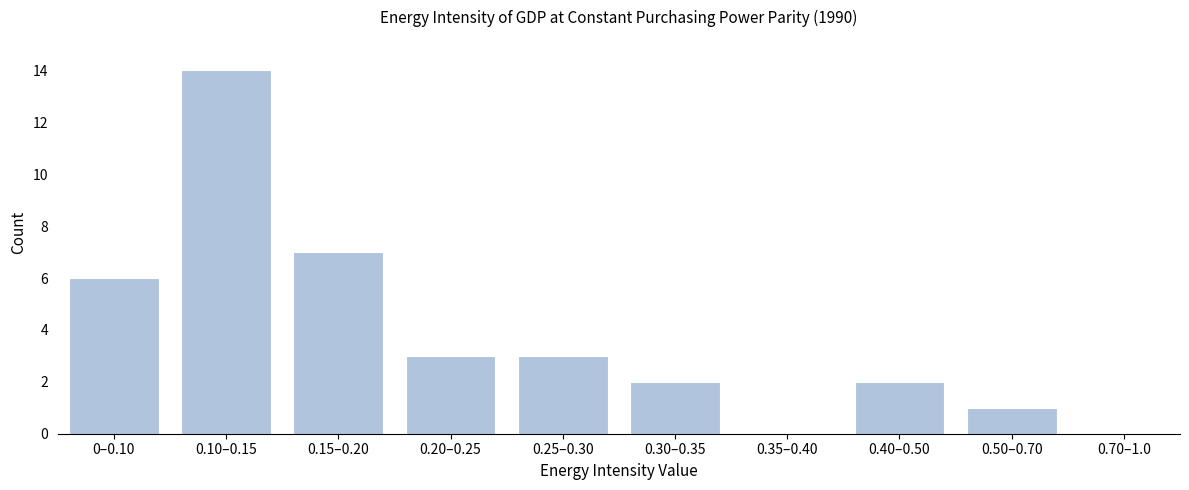

Reading right to left, list all the values displayed in this chart.

0.70–1.0=0	0.50–0.70=1	0.40–0.50=2	0.35–0.40=0	0.30–0.35=2	0.25–0.30=3	0.20–0.25=3	0.15–0.20=7	0.10–0.15=14	0–0.10=6